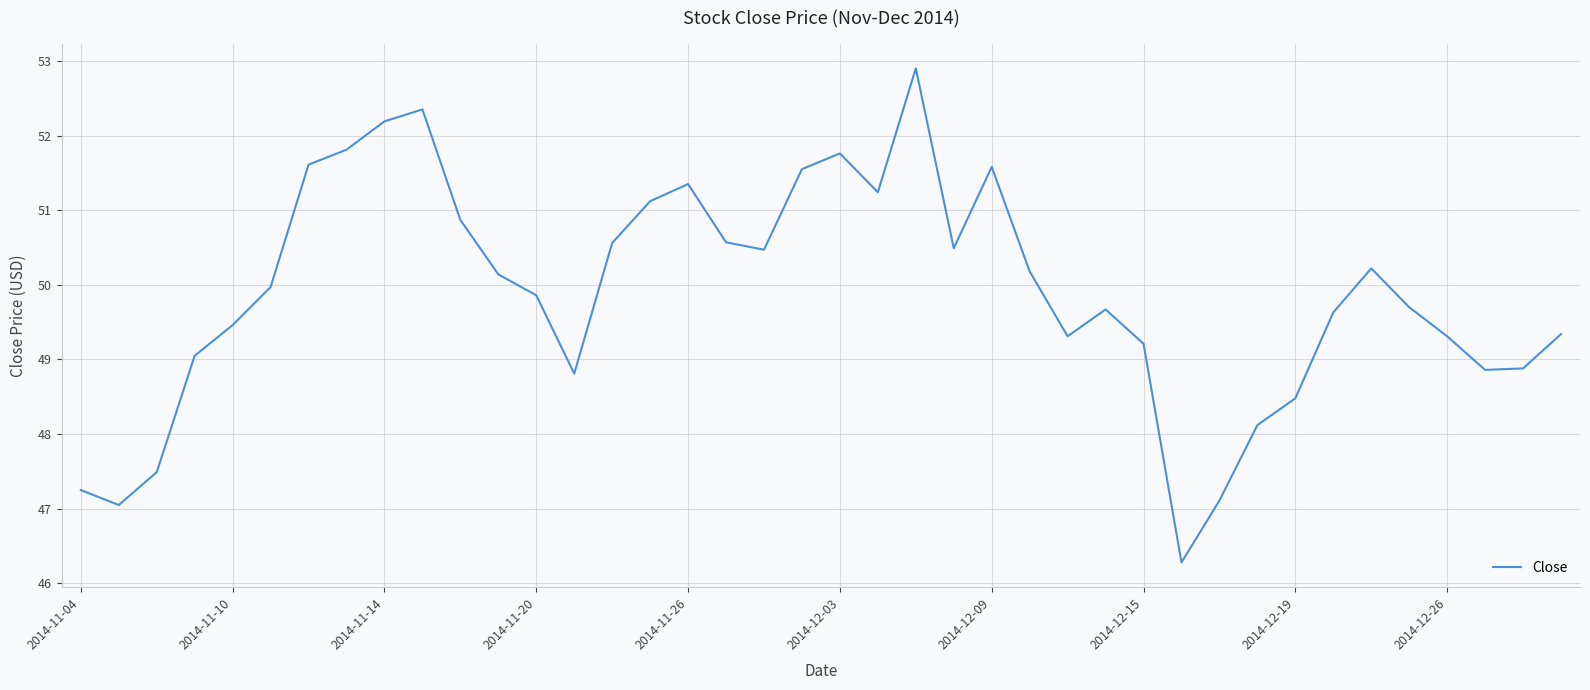

How many lines are shown in the chart?

1